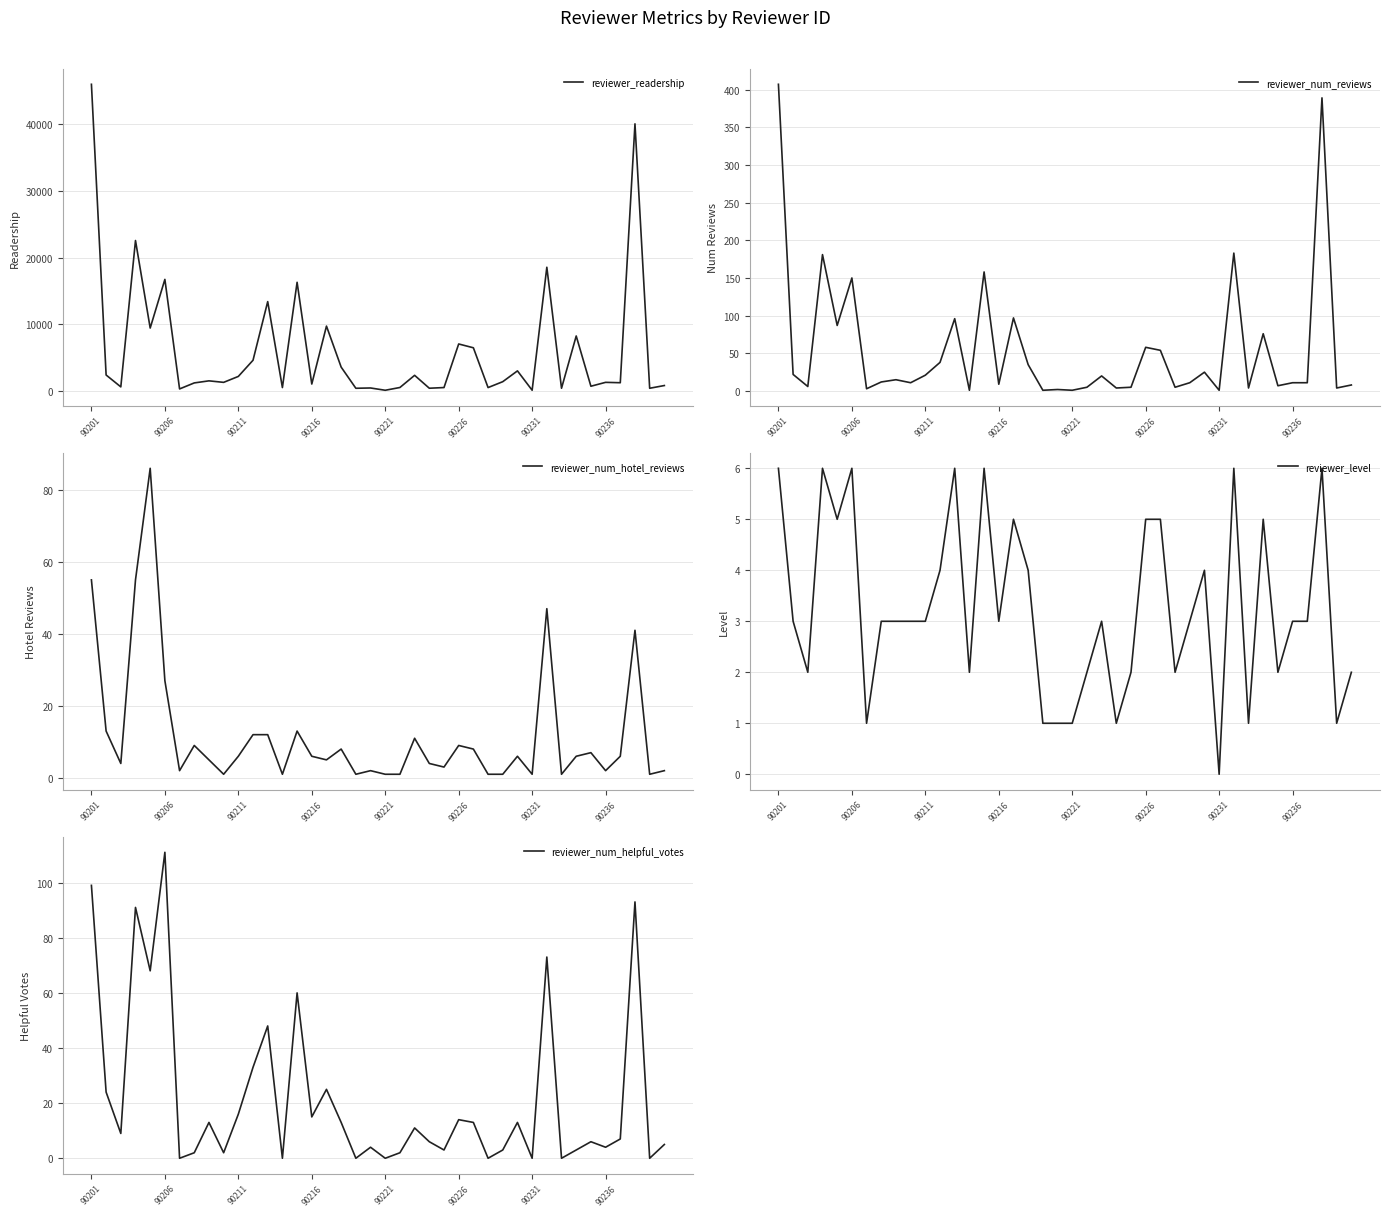

What is the average value of the reviewer_num_helpful_votes series?

22